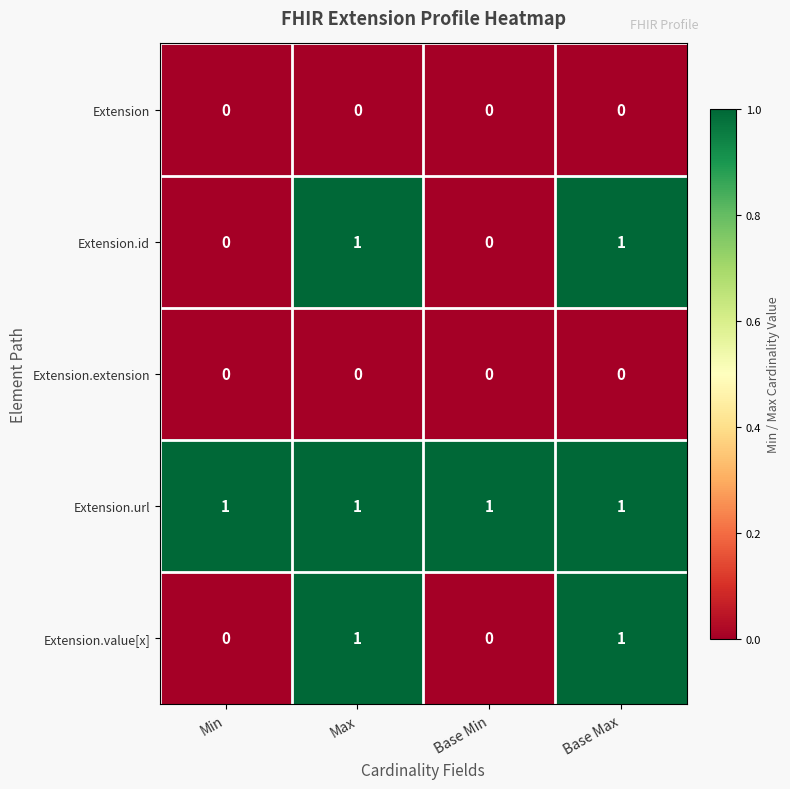

At how many categories does at least one series exceed 0?

4